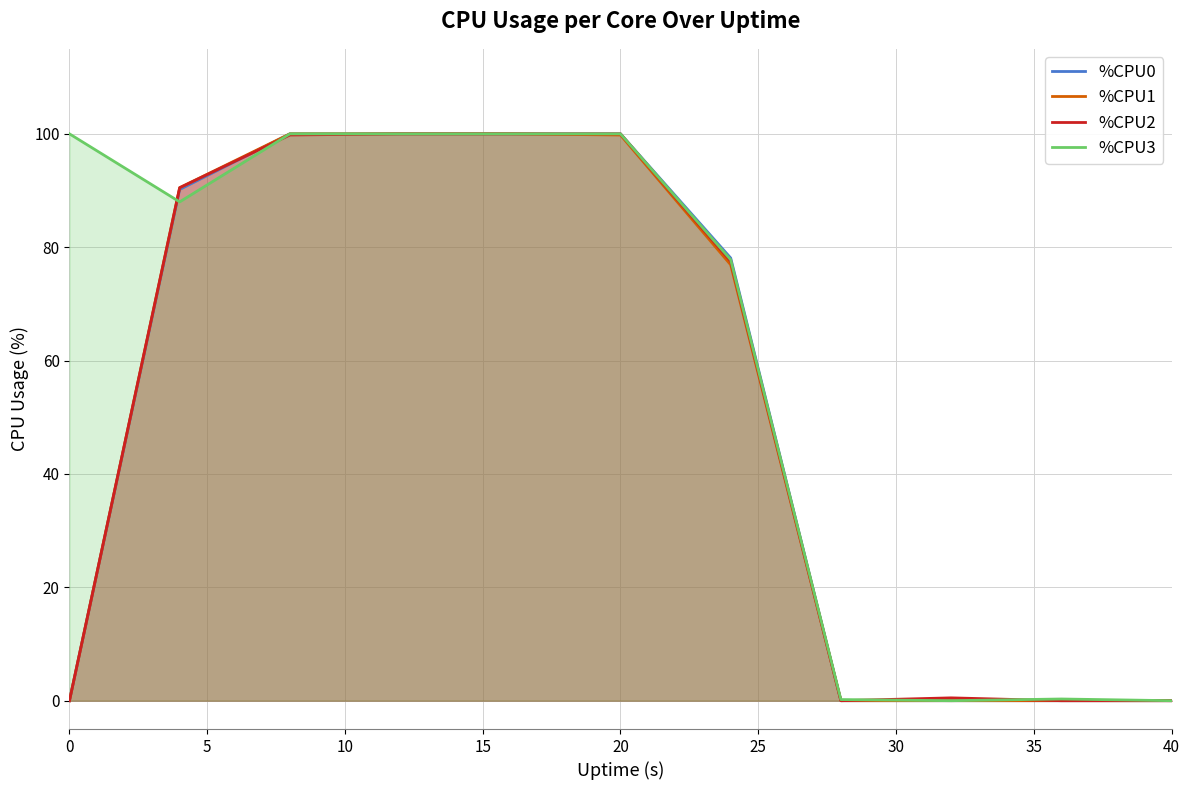

Which series has the largest total across all categories?

%CPU3